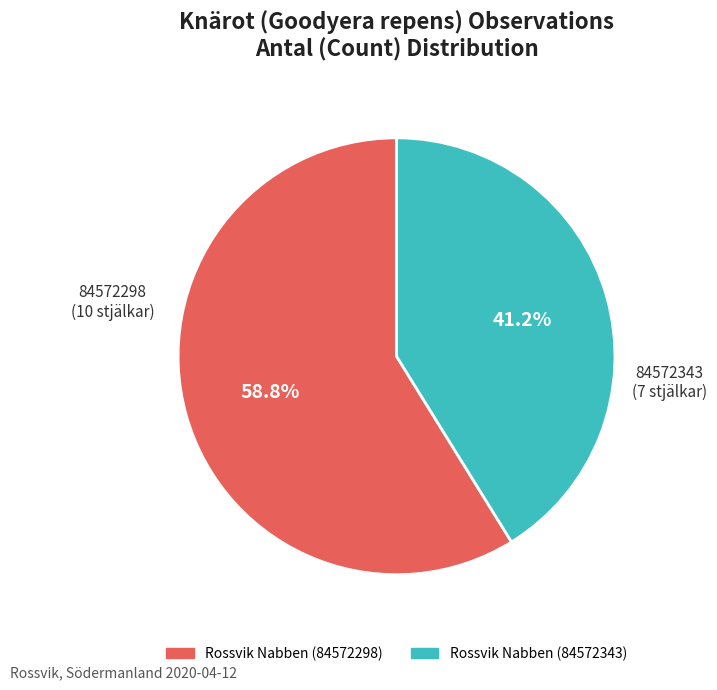

To the nearest percent, what is the combined percentage of Rossvik Nabben (84572343) and Rossvik Nabben (84572298)?

100%